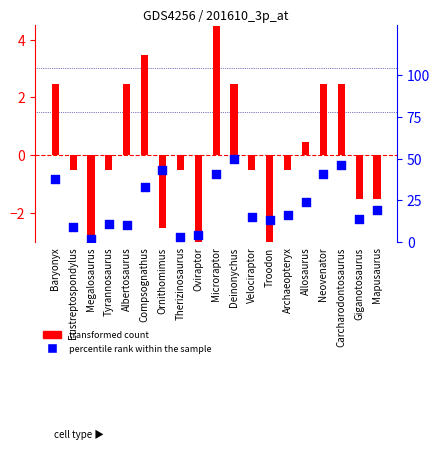

Is the value of transformed count at Troodon greater than the value of percentile rank within the sample at Therizinosaurus?

No